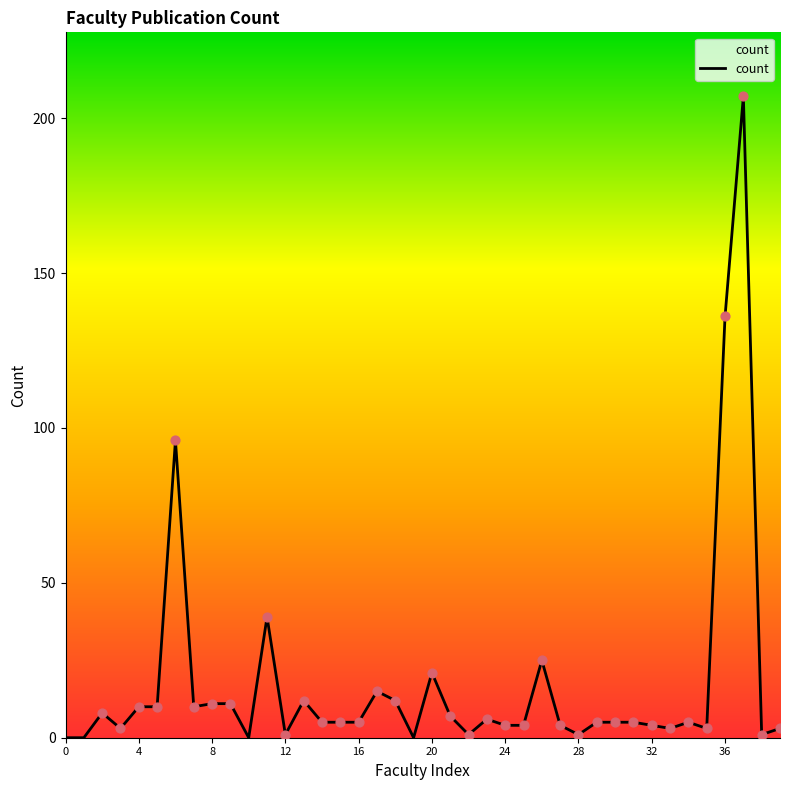

What is the greatest value displayed?

207